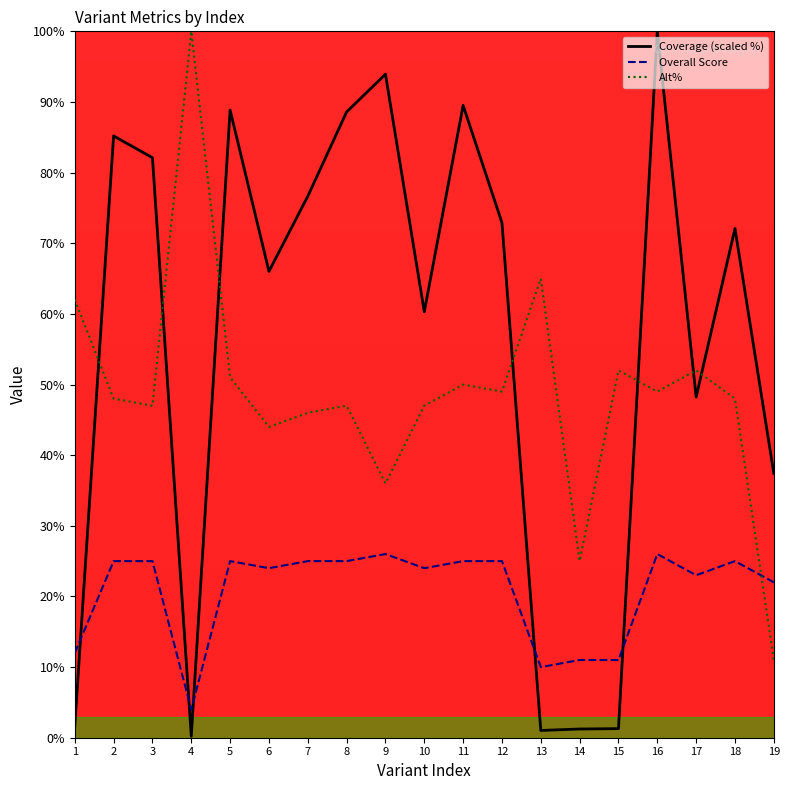

At 15, list the series in order from smallest to largest.

Coverage (scaled %), Overall Score, Alt%